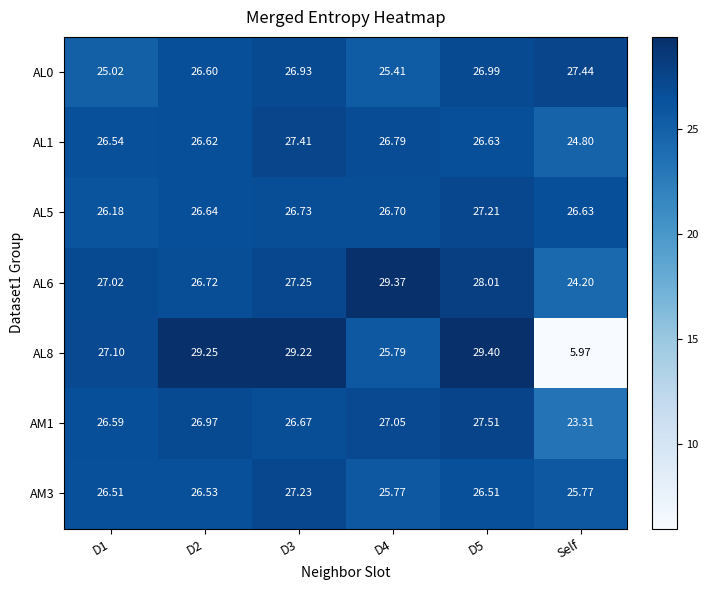

What is the difference between the highest and lowest values at Self?

21.5